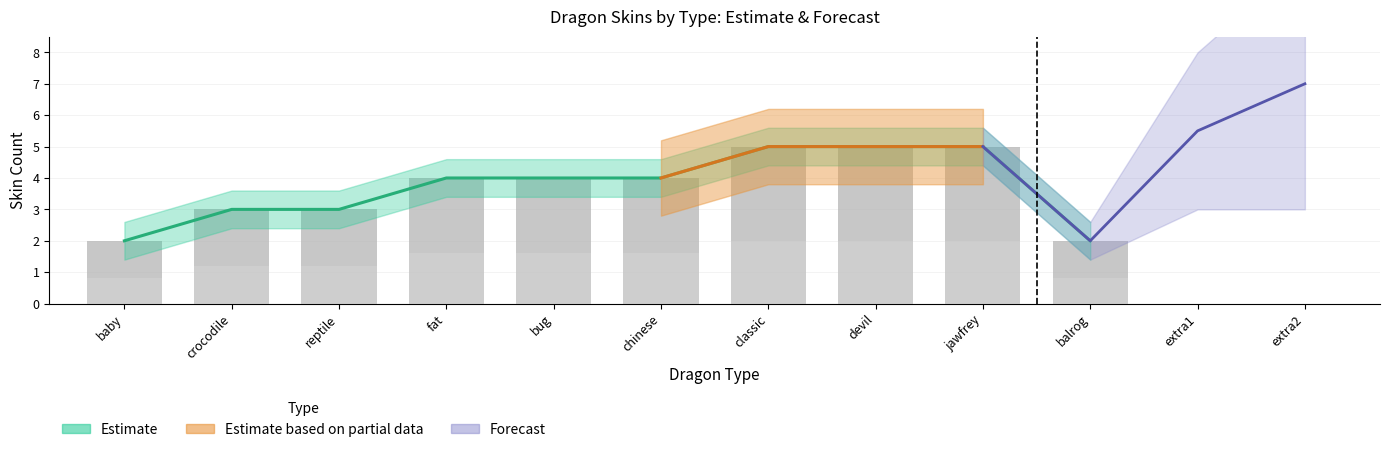

Reading left to right, list all the values displayed in this chart.

Skin count: 2.0	3.0	3.0	4.0	4.0	4.0	5.0	5.0	5.0	2.0
Partial skin count: 0.8	1.2	1.2	1.6	1.6	1.6	2.0	2.0	2.0	0.8